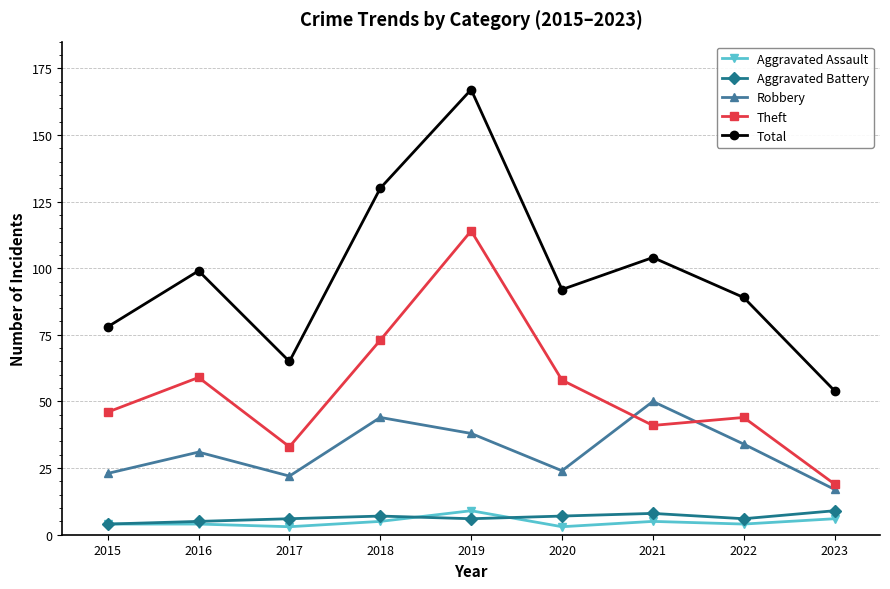

Where is Total nearest to the value 110?

2021